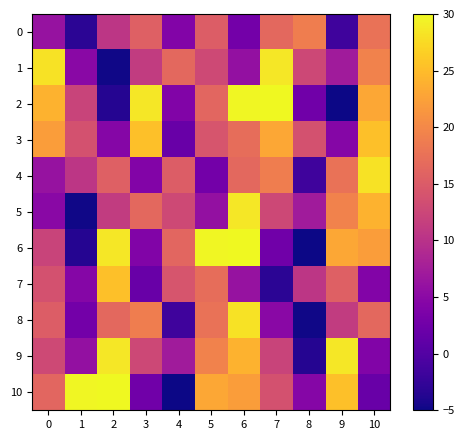

What is the maximum value shown in the chart?

30.0